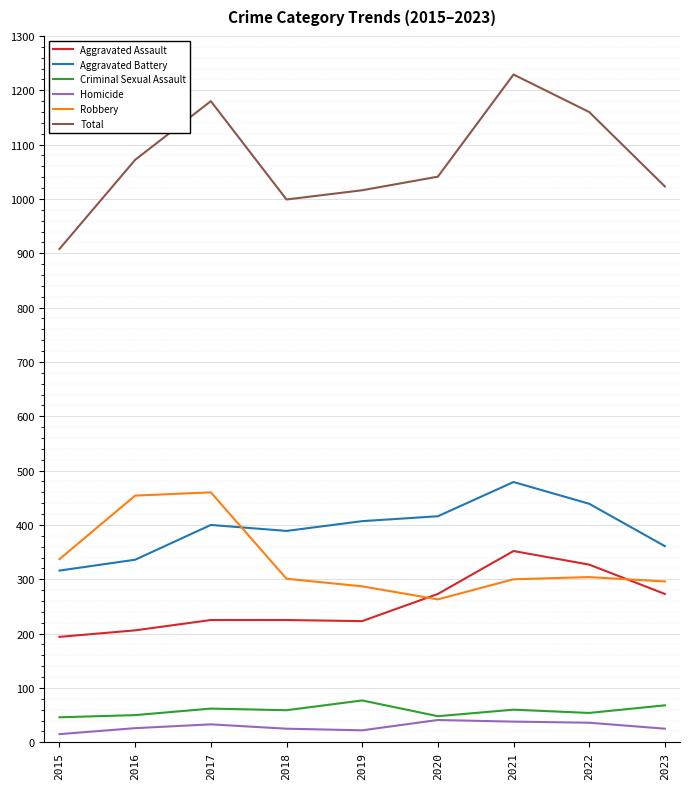

Is this an area chart (filled region under the line)?

No